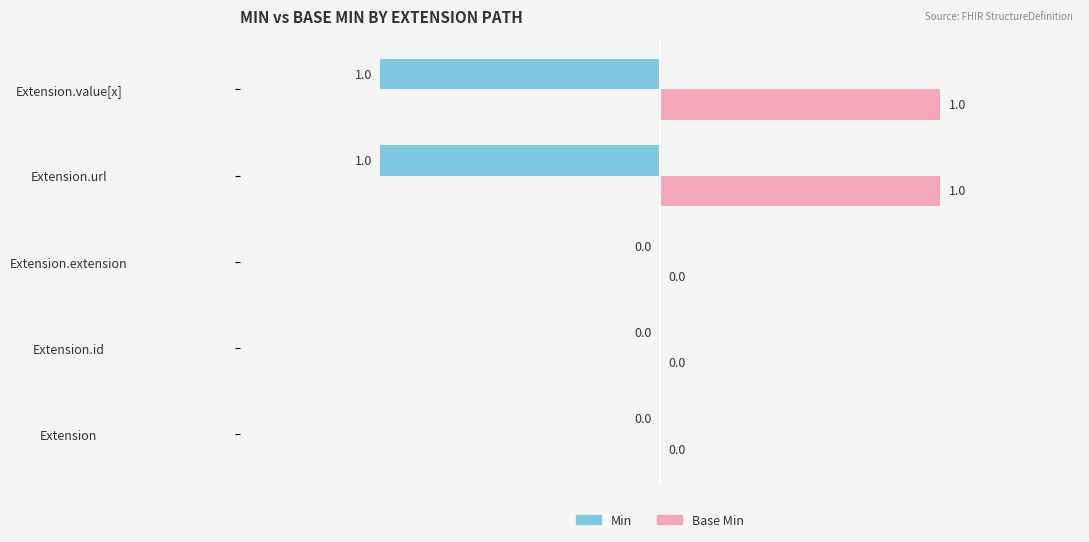

What are all the series names shown in the legend?

Min, Base Min